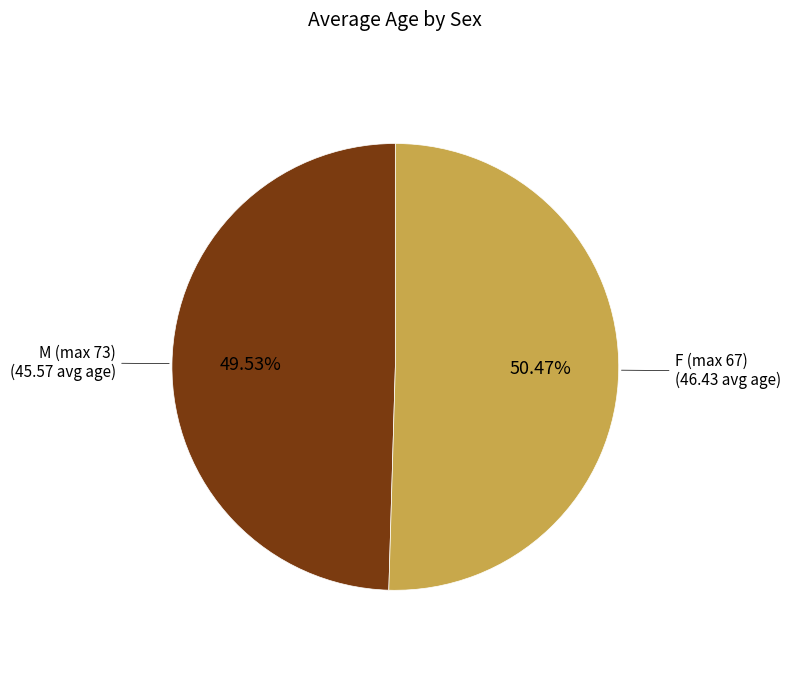

Which category has the biggest portion of the pie?

F (max 67)